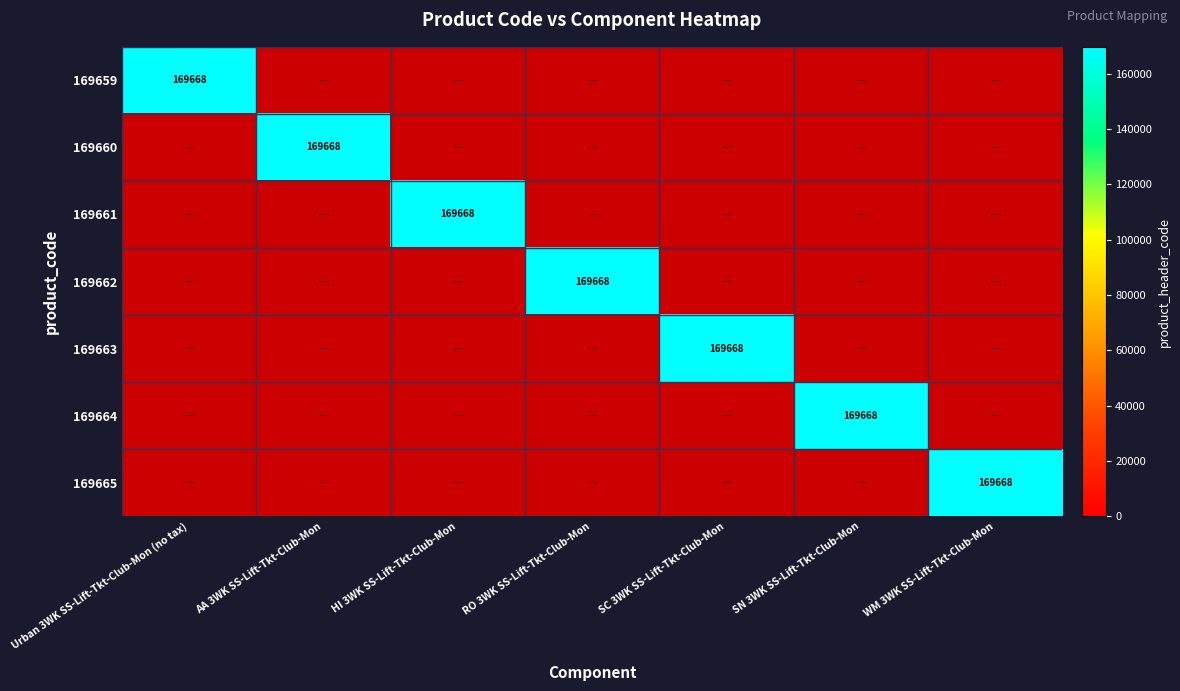

Count the number of categories in the chart.

7